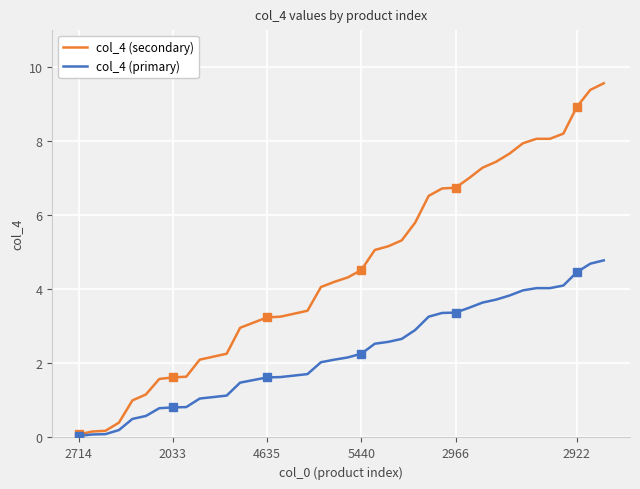

What is the difference between the maximum and minimum values in the col_4 (primary) series?

4.7